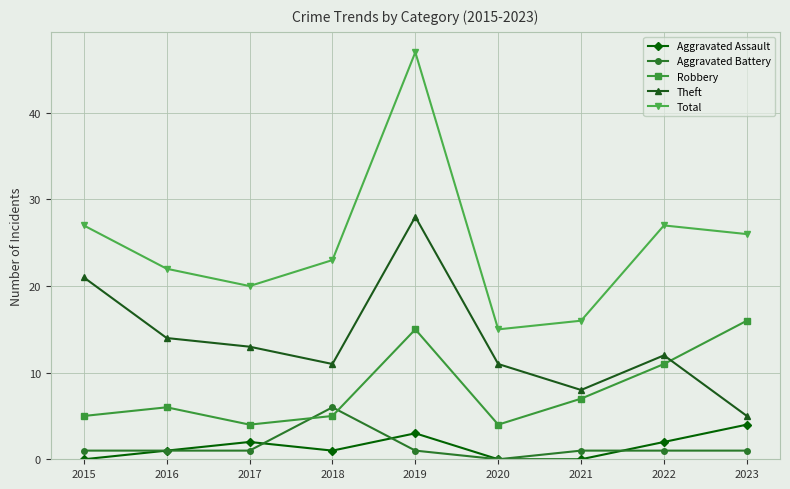

Is this an area chart (filled region under the line)?

No